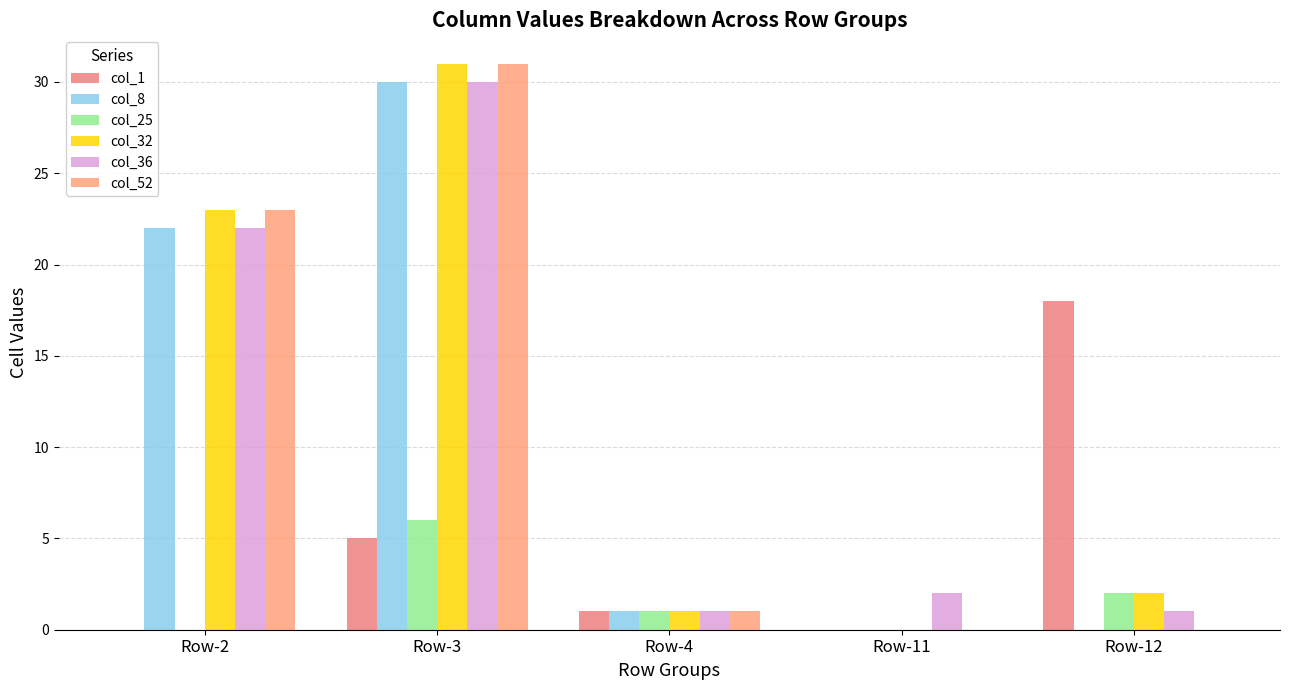

Are the bars horizontal?

No